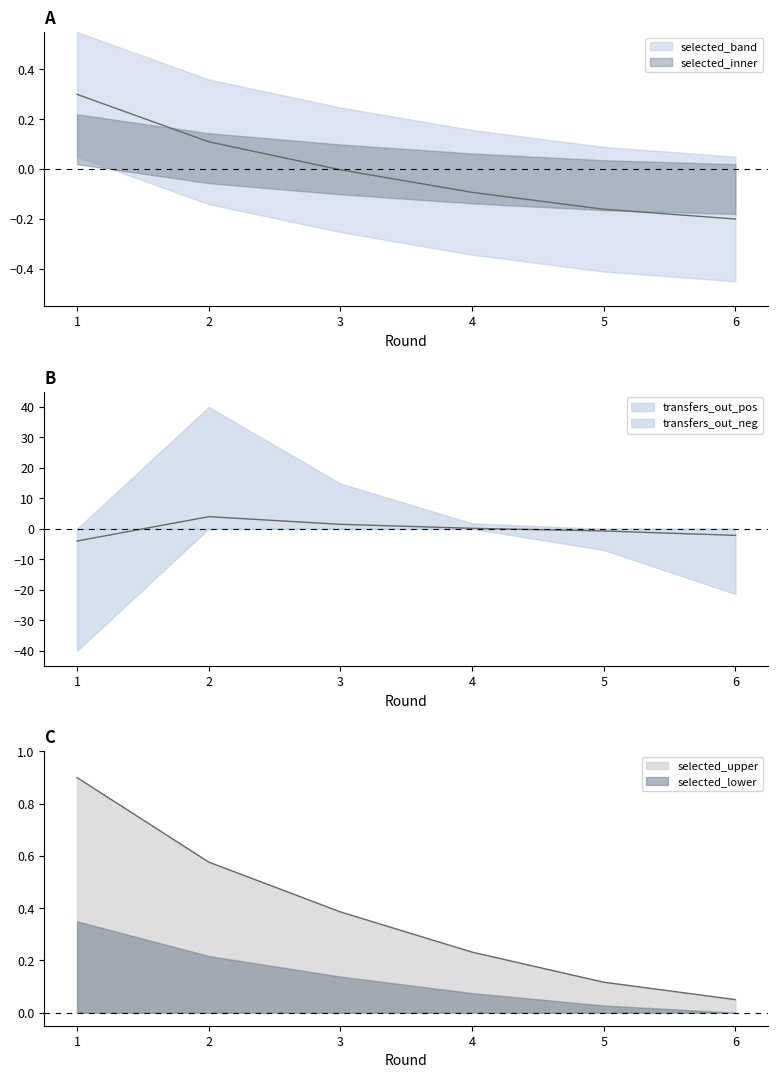

How many times do transfers_out and selected cross each other?

2